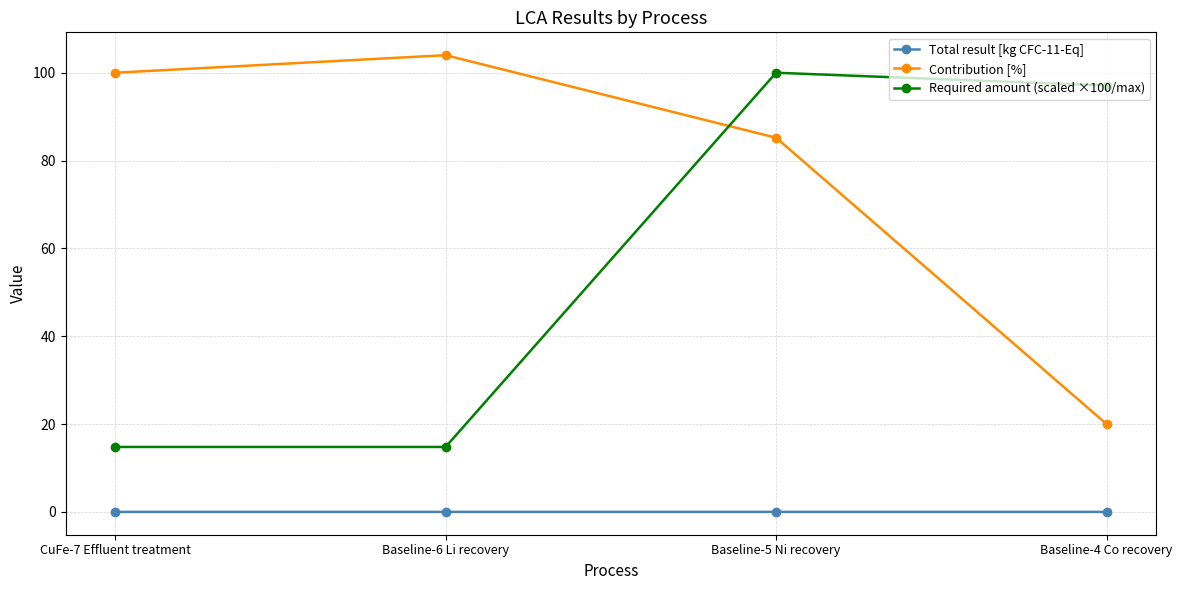

The value of Contribution [%] at Baseline-4 Co recovery is 20.0. True or false?

True